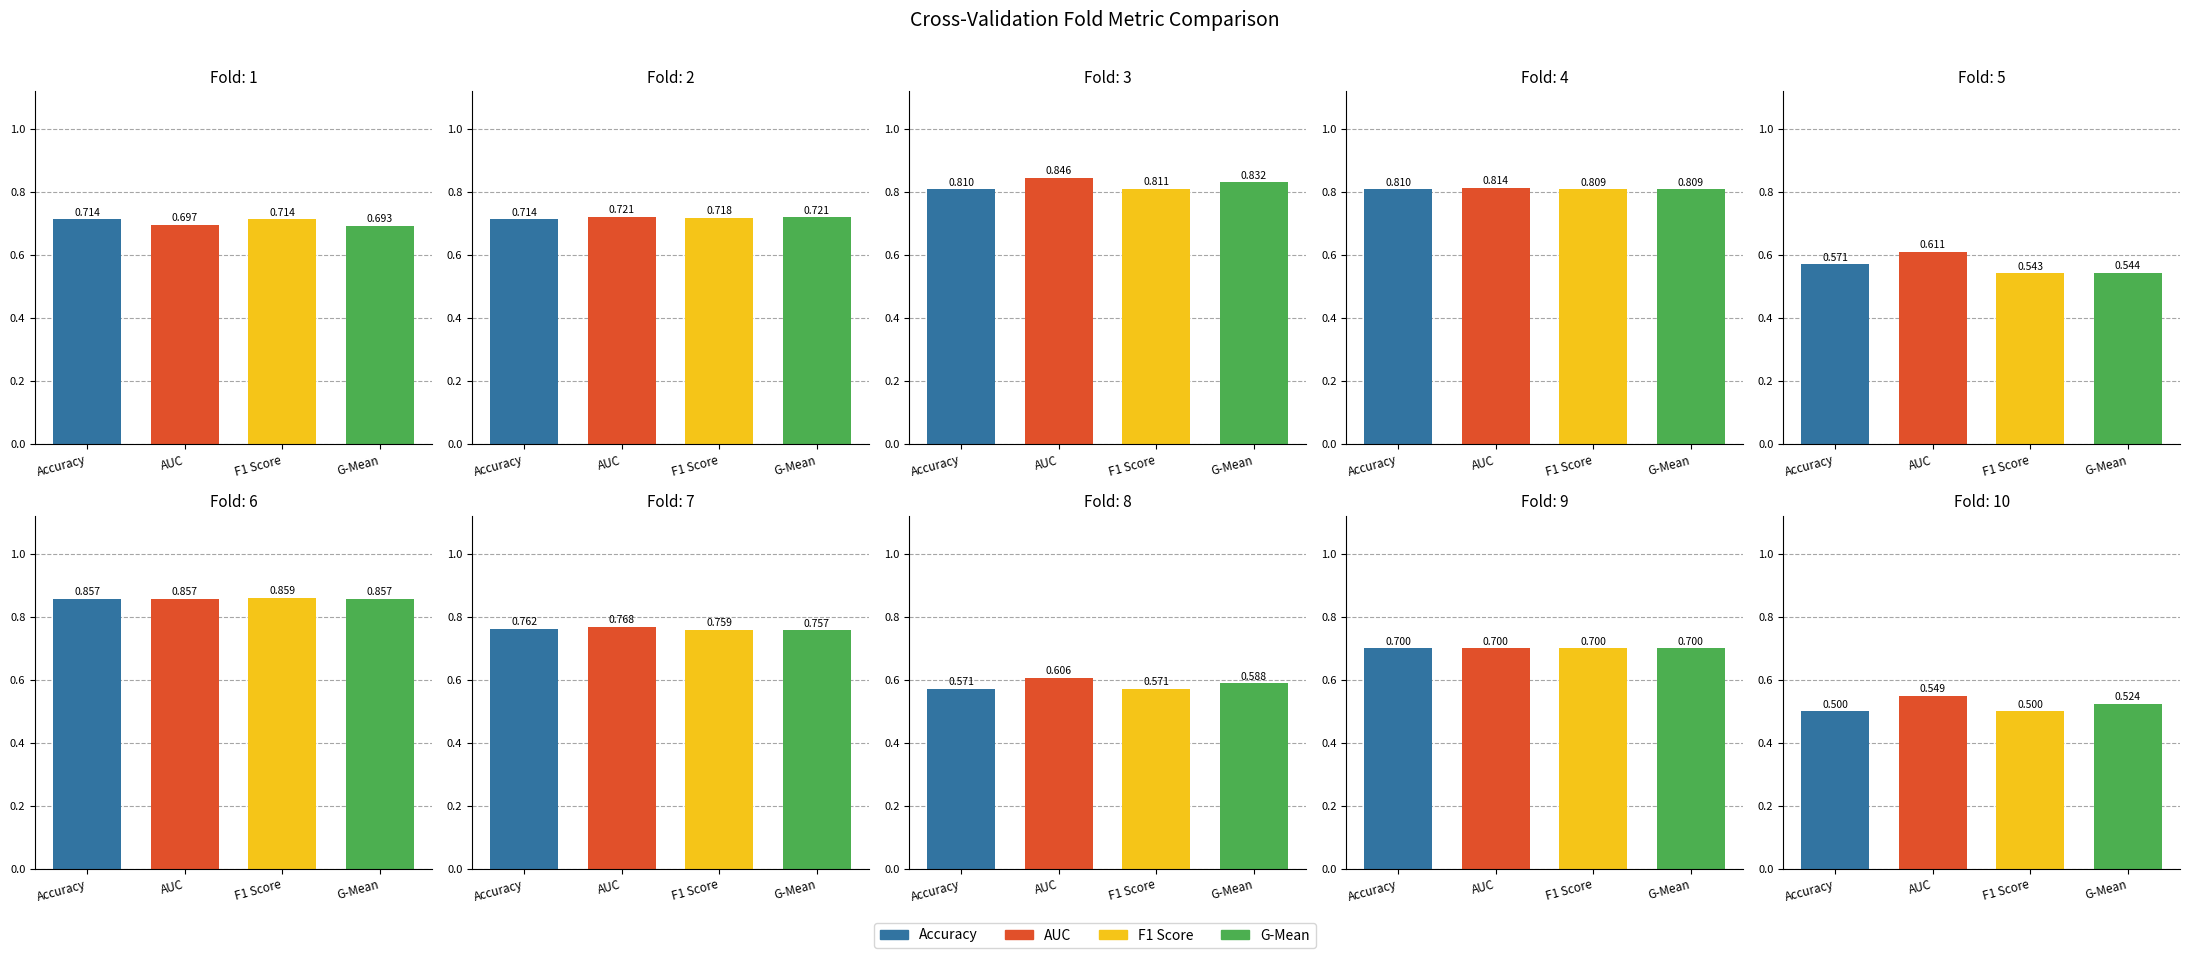

What is the lowest value of the f1_score series?

0.5